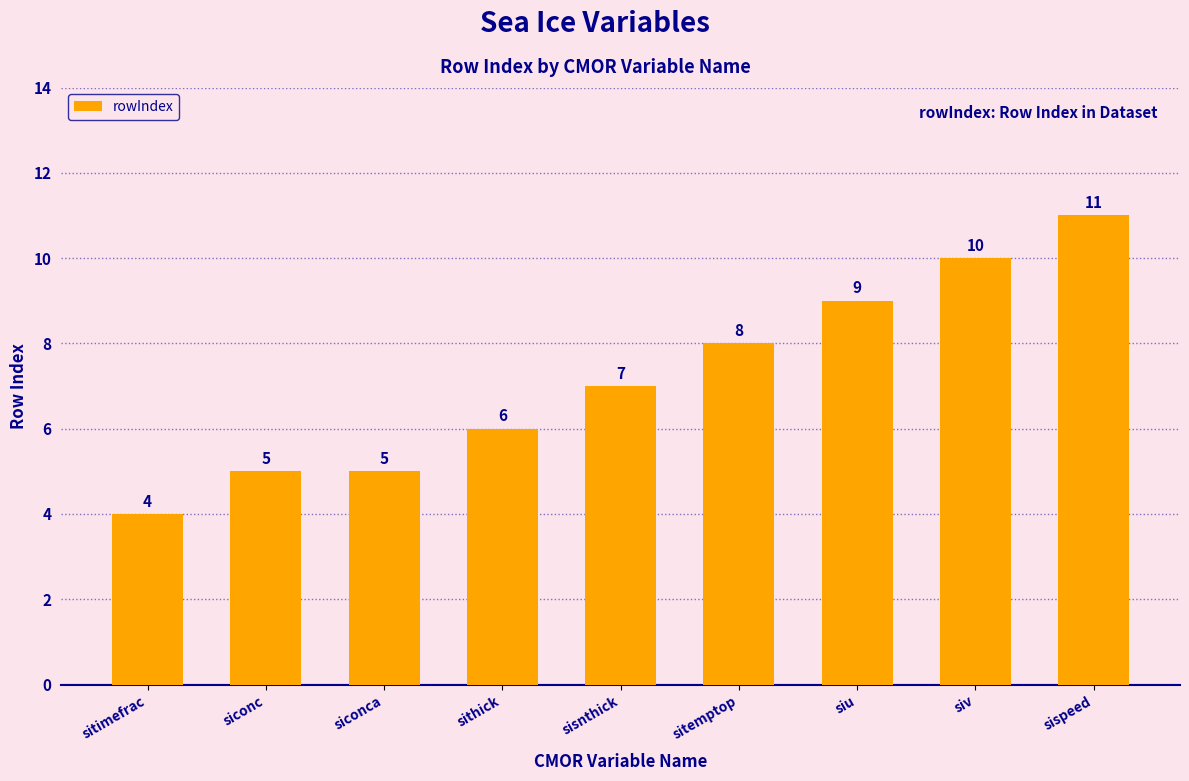

What is the label of the 7th bar from the left?

siu